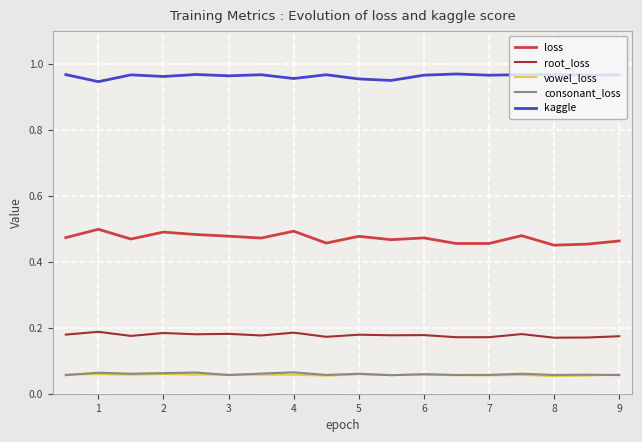

How many intersections are there between consonant_loss and vowel_loss?

6